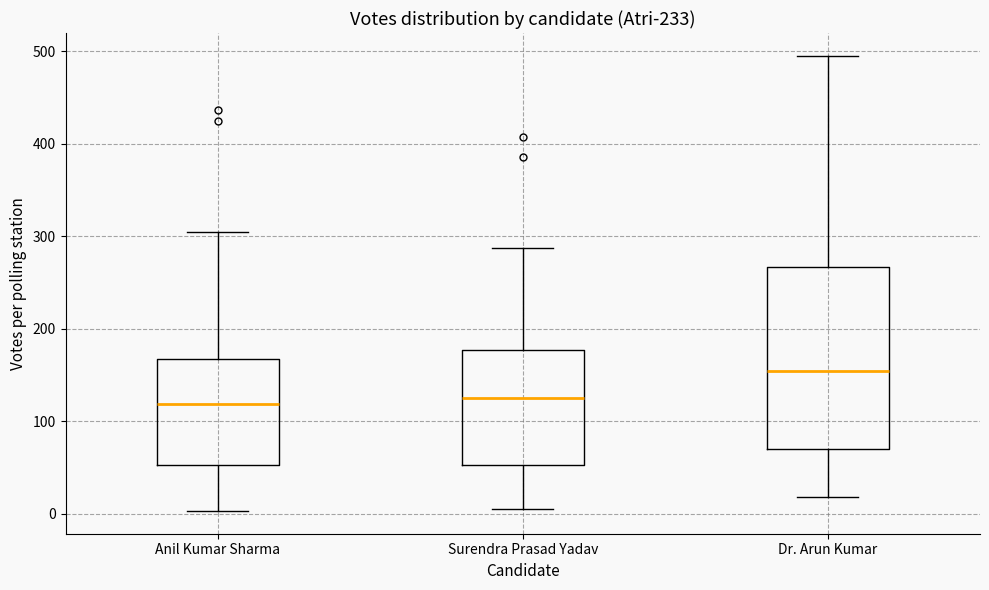

Reading left to right, transcribe this box plot: for each box, give where its median line is, the range the box spans, and where its two whiskers end, as read against the y-axis. The values are not printed on the chart, so give them approximately, as read against the axis.

Anil Kumar Sharma: median 120, box 50 to 170, whiskers 0 to 310
Surendra Prasad Yadav: median 130, box 50 to 180, whiskers 10 to 290
Dr. Arun Kumar: median 150, box 70 to 270, whiskers 20 to 500